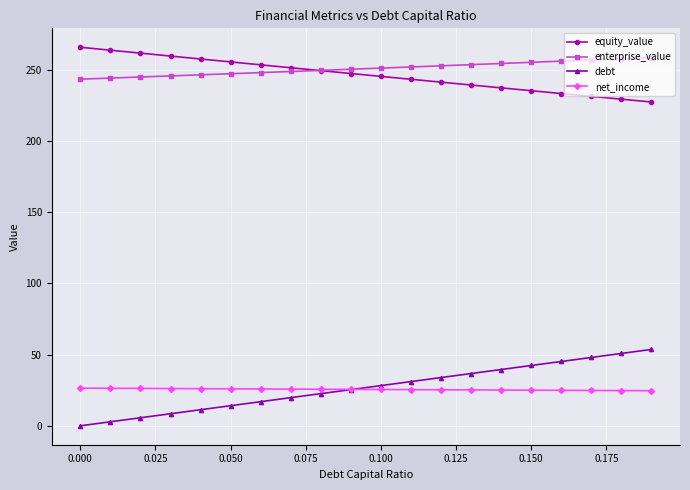

True or false: equity_value and enterprise_value cross at least once.

True